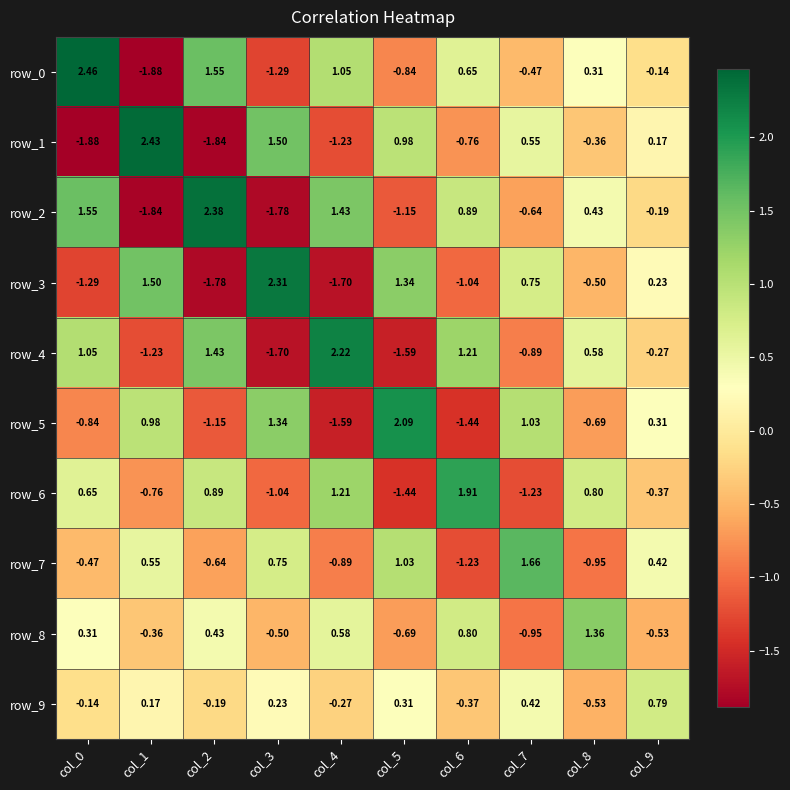

How many distinct data groups are displayed?

10